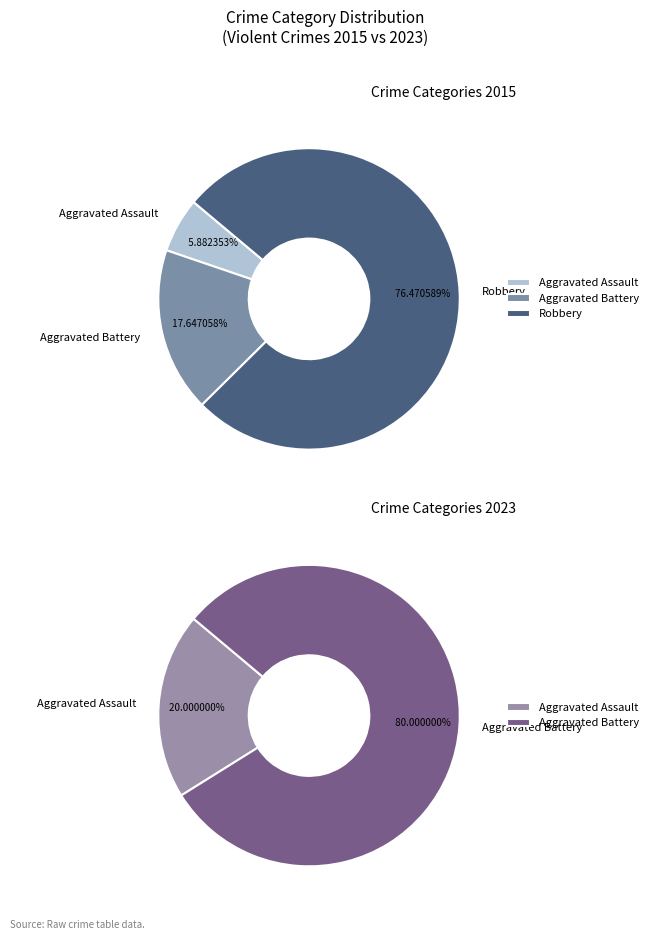

Rank the categories by value from lowest to highest.

Aggravated Assault, Aggravated Battery, Robbery